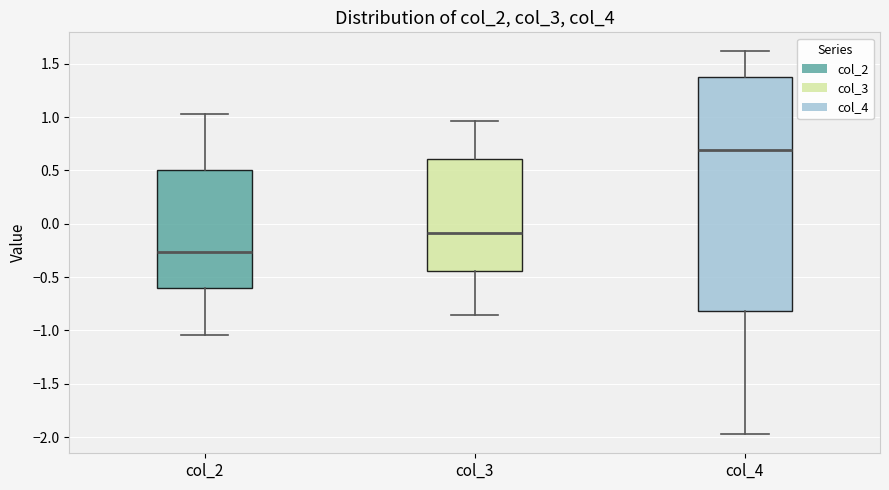

Reading left to right, read every box against the y-axis: the position of its median line, the range the box covers, and the ends of its whiskers. The values are not printed on the chart, so give them approximately, as read against the axis.

col_2: median -0.25, box -0.60 to 0.50, whiskers -1.05 to 1.05
col_3: median -0.10, box -0.45 to 0.60, whiskers -0.85 to 0.95
col_4: median 0.70, box -0.80 to 1.35, whiskers -1.95 to 1.60